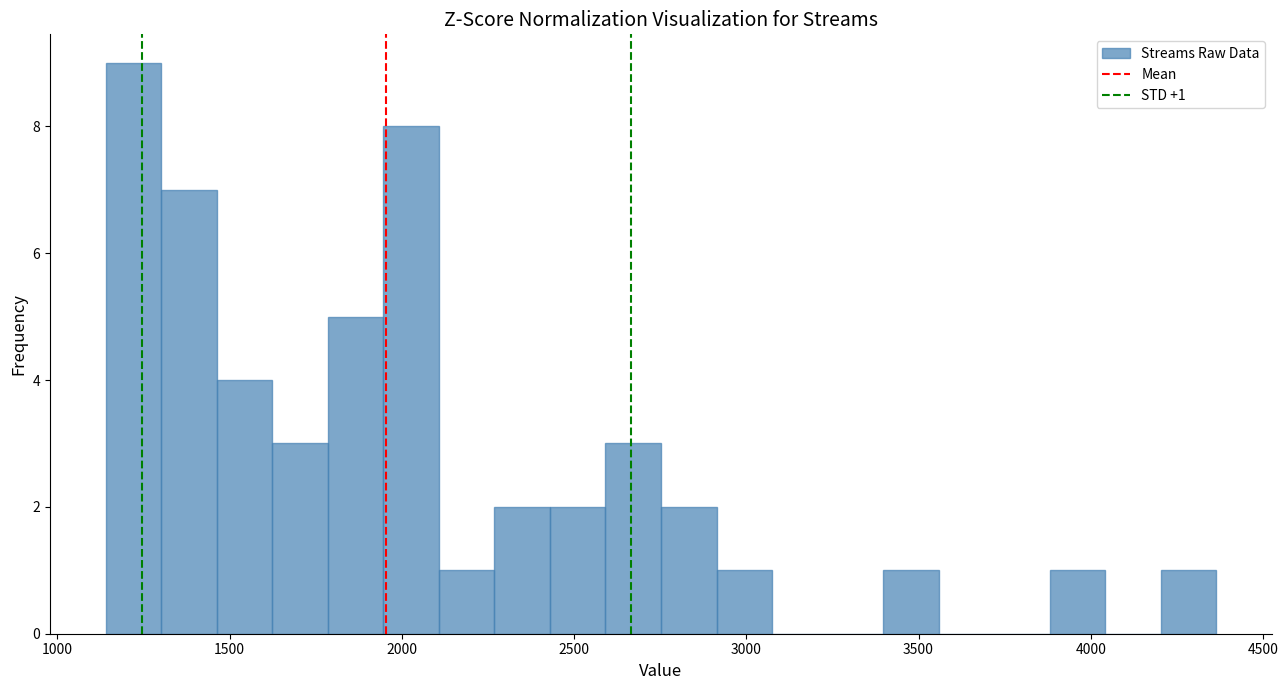

Read against the x-axis, roughly where is the centre of the tallest bar?

1200